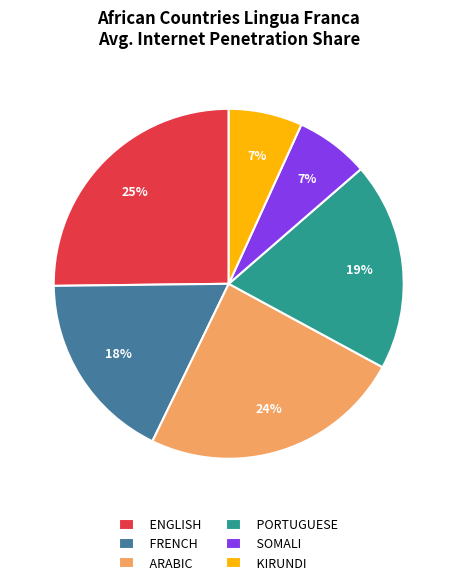

Is there any slice that represents more than half of the pie?

No